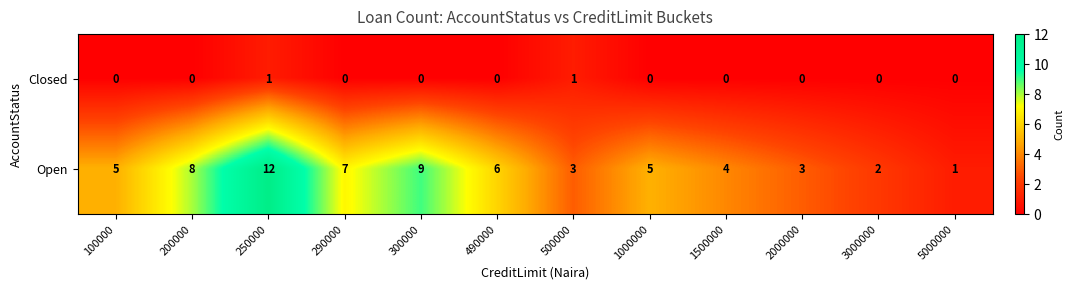

What is the average value of the Open series?

5